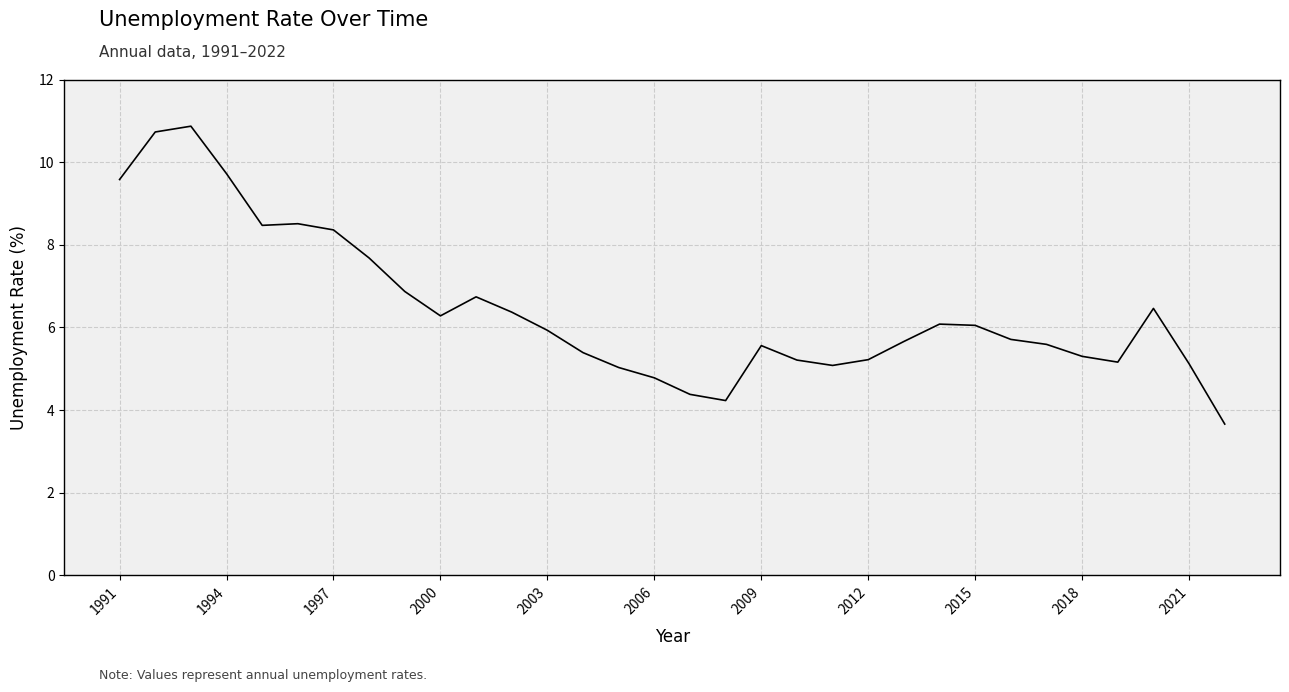

How many distinct data groups are displayed?

1